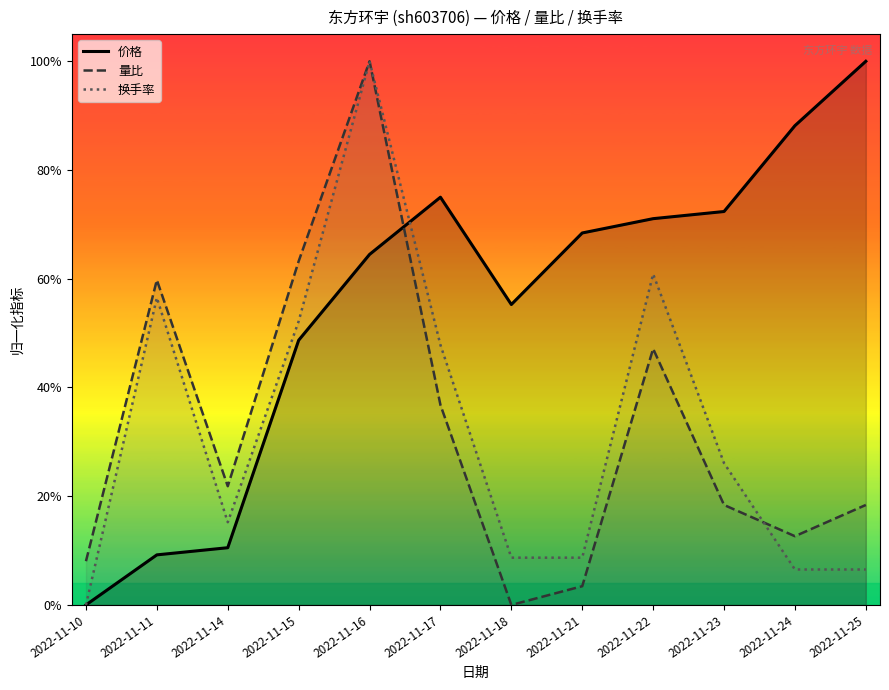

After their last crossing, which series has the higher values: 量比 or 价格?

价格